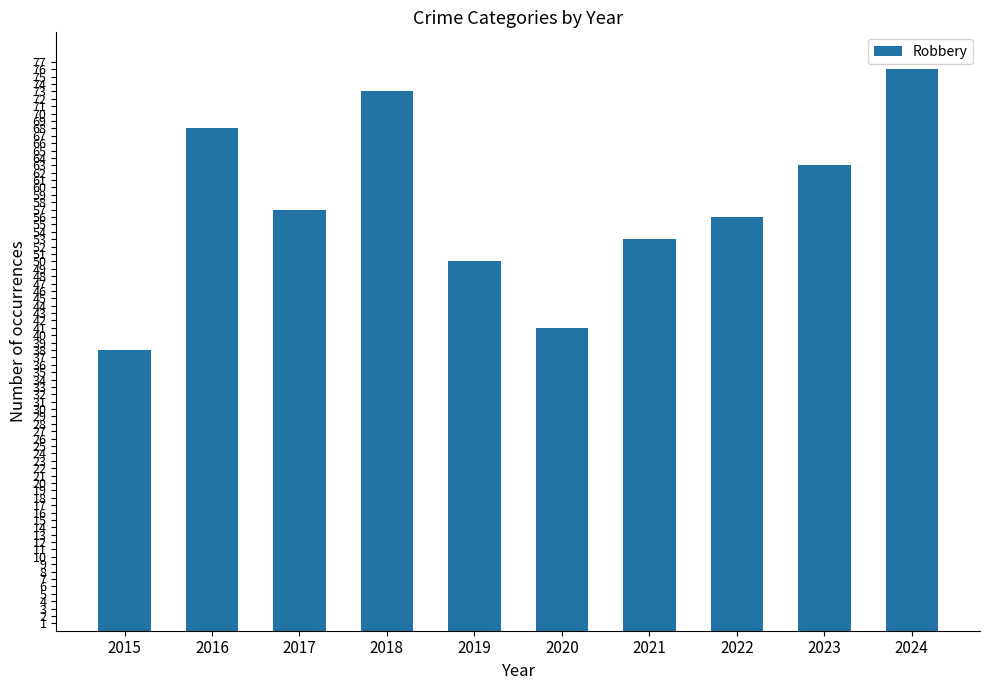

How many data points are less than 57?

5